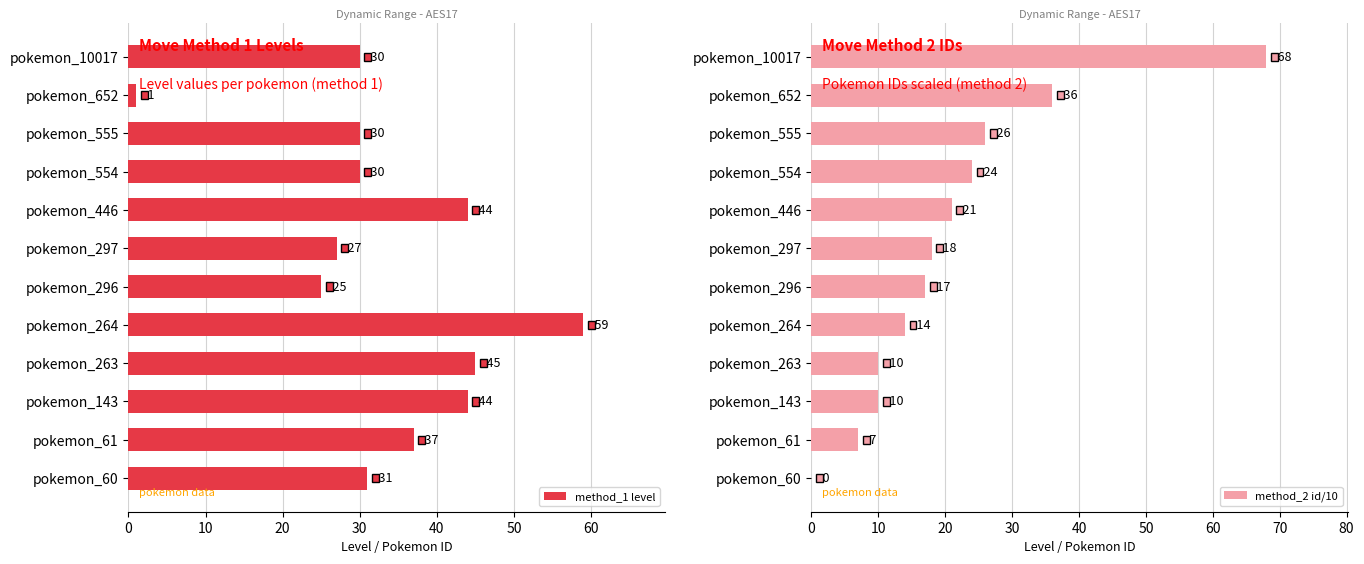

What is the difference between the second highest and minimum values in the method_2 id/10 series?

36